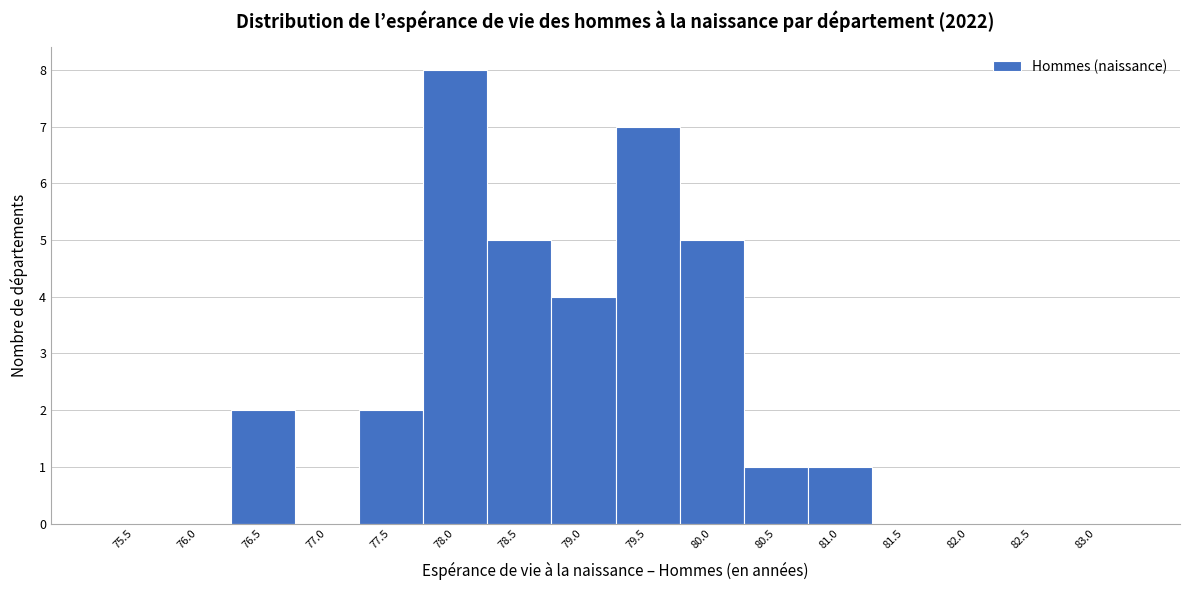

Reading left to right, extract all data points from this chart.

75.5=0	76.0=0	76.5=2	77.0=0	77.5=2	78.0=8	78.5=5	79.0=4	79.5=7	80.0=5	80.5=1	81.0=1	81.5=0	82.0=0	82.5=0	83.0=0